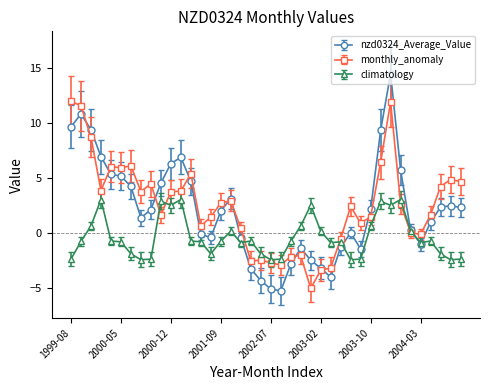

Rank the series by their maximum value, from highest to lowest.

nzd0324_Average_Value, monthly_anomaly, climatology